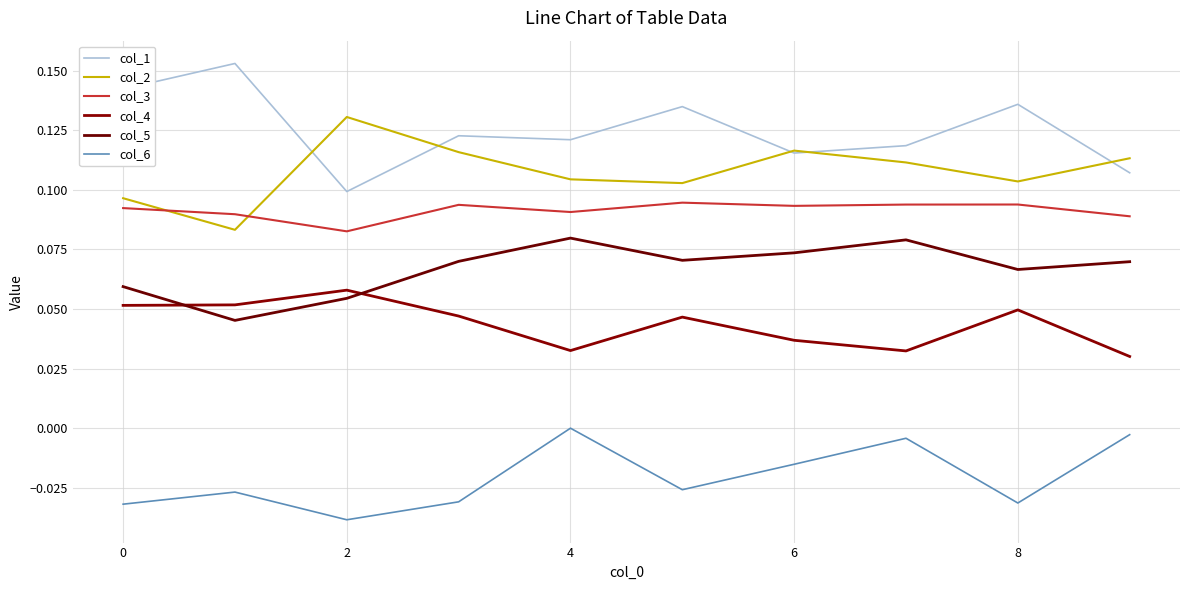

At how many categories does at least one series exceed 0?

10